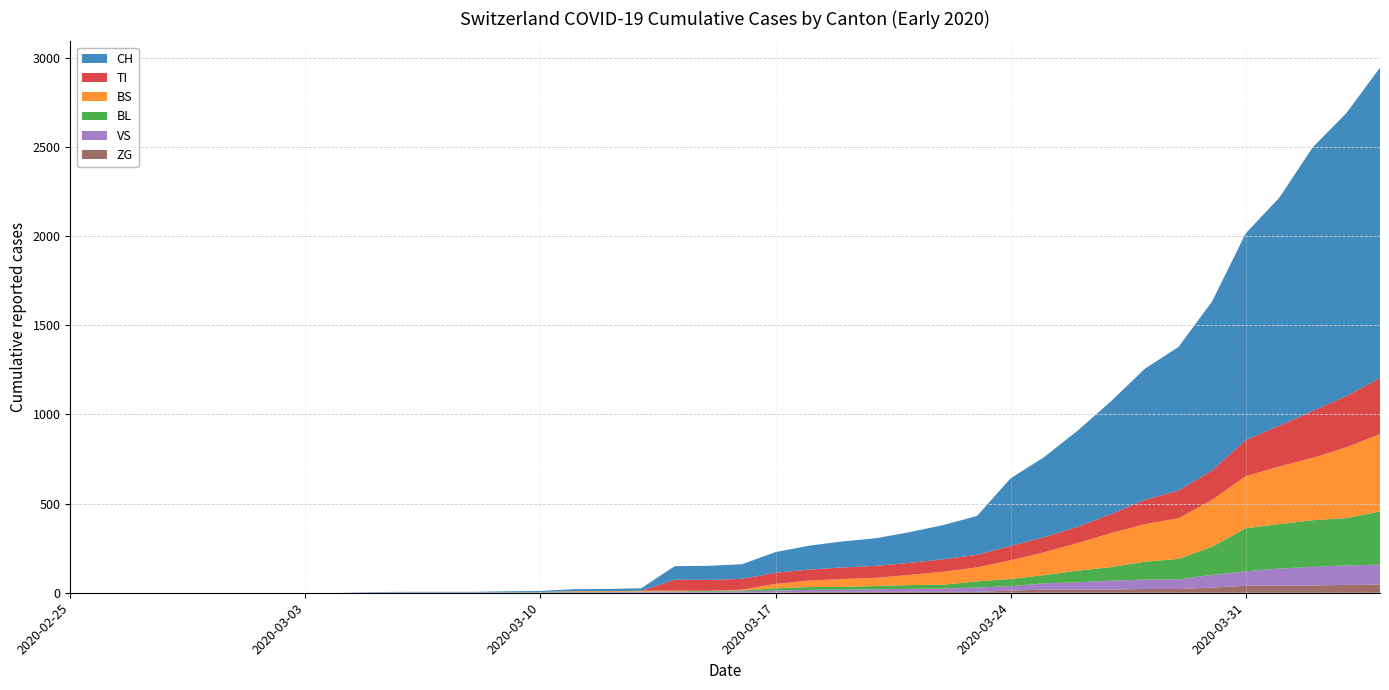

Reading left to right, transcribe all the data shown in this chart.

CH: 0	0	0	0	0	0	0	0	0	2	3	3	3	5	6	11	12	14	76	79	82	116	134	146	155	172	192	218	380	449	540	634	736	806	948	1160	1279	1480	1588	1742
TI: 0	0	0	0	0	0	0	0	0	0	0	0	0	0	0	0	0	0	61	61	61	62	62	65	67	68	70	71	80	85	91	107	136	155	165	202	229	263	287	314
BS: 0	0	0	0	0	0	0	0	0	0	0	0	0	0	0	4	4	4	4	0	4	25	36	44	46	57	73	78	105	128	155	191	211	228	263	292	323	350	397	434
BL: 0	0	0	0	0	0	0	0	0	0	0	0	0	1	2	2	2	2	2	5	5	13	16	16	18	21	21	35	40	46	65	76	100	115	158	242	249	262	266	298
VS: 0	0	0	0	0	0	0	0	0	2	2	2	2	2	2	3	3	5	6	6	8	11	11	12	15	17	19	24	25	35	41	50	53	54	71	81	96	104	109	112
ZG: 0	0	0	0	0	0	0	0	0	0	0	0	0	0	0	0	0	0	0	0	0	1	5	5	5	5	5	5	12	18	18	18	21	21	29	39	40	41	44	46